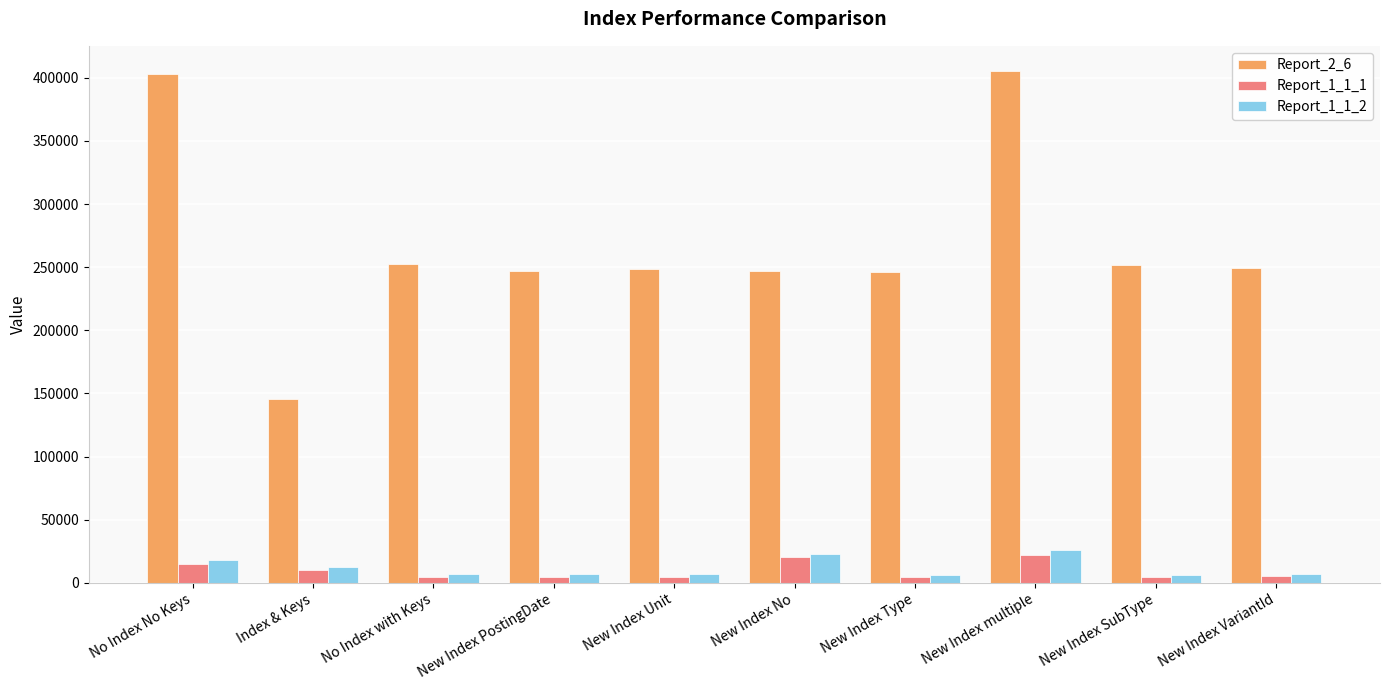

Which series has the largest total across all categories?

Report_2_6